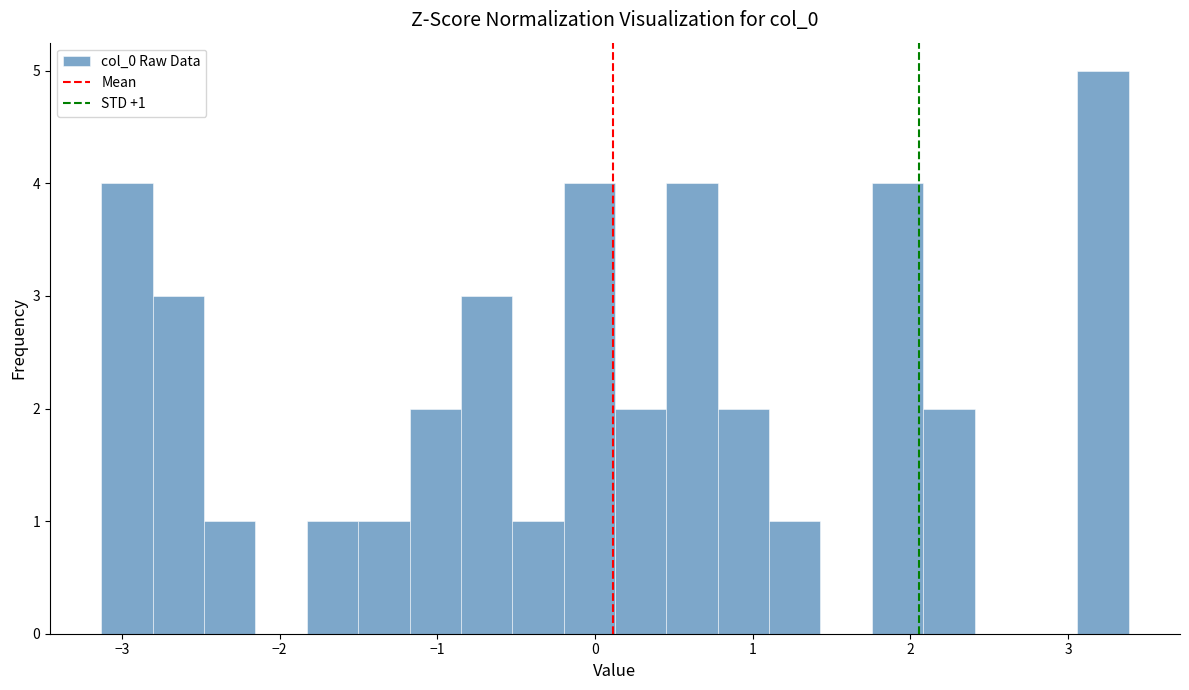

Around what value on the x-axis is the tallest bar? Give the approximate position of its centre, as read against the axis.

3.2